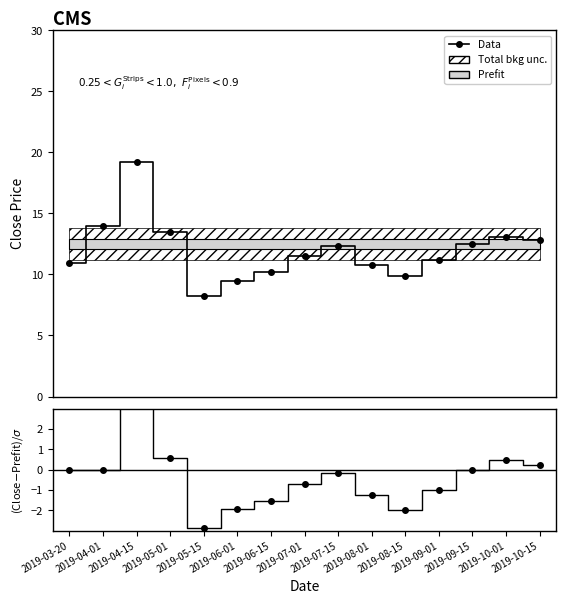

True or false: Close (Data) has more than 2 points higher than both neighbors.

True